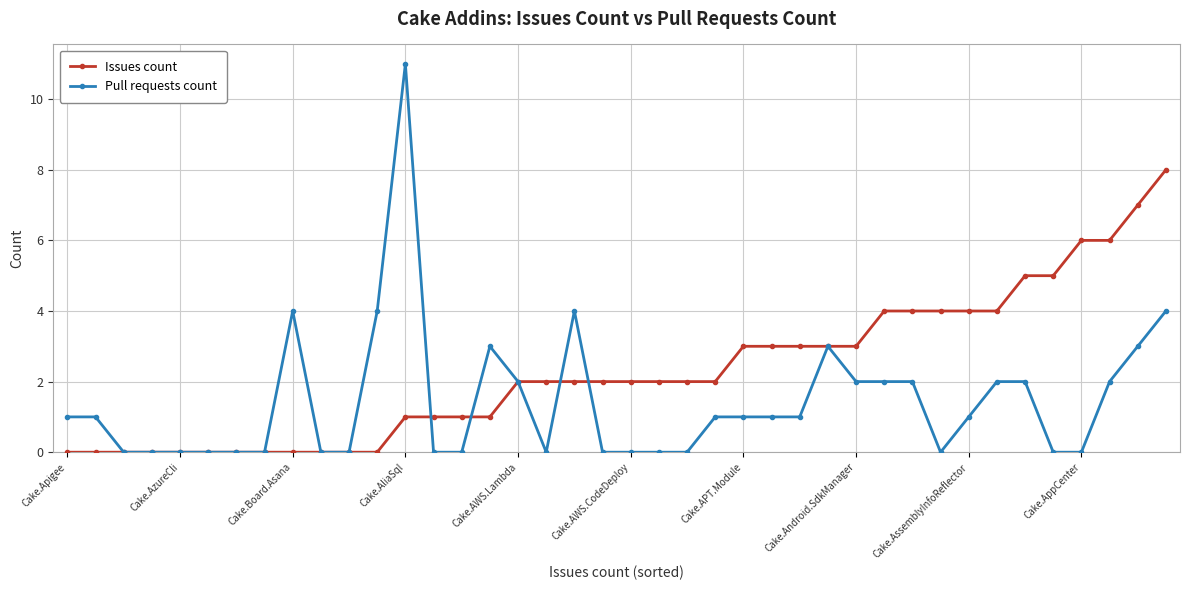

What is the value of the Pull requests count point at the 40th from the left?

4